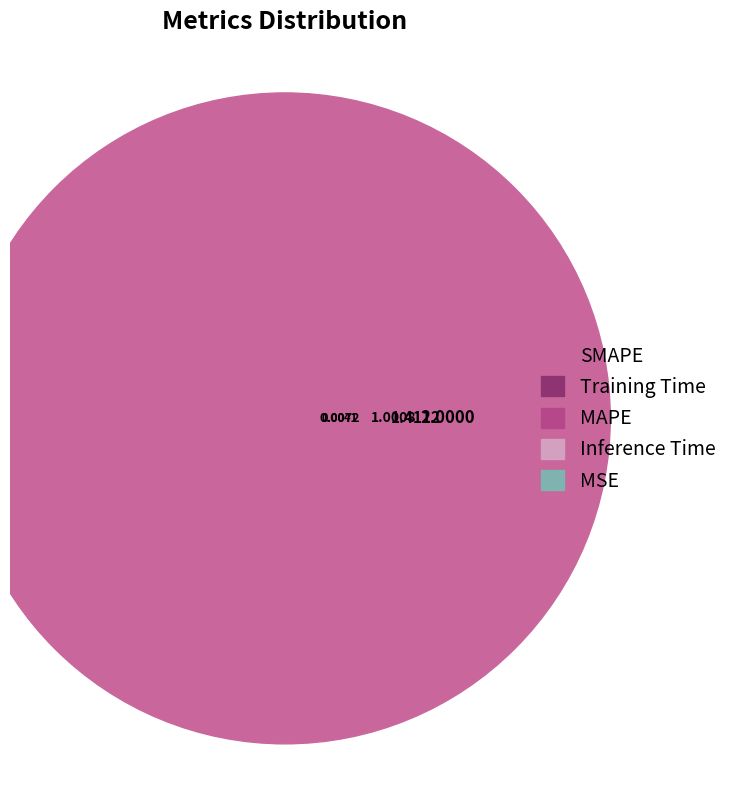

To the nearest percent, what is the difference between the largest and smallest slice percentages?

45%